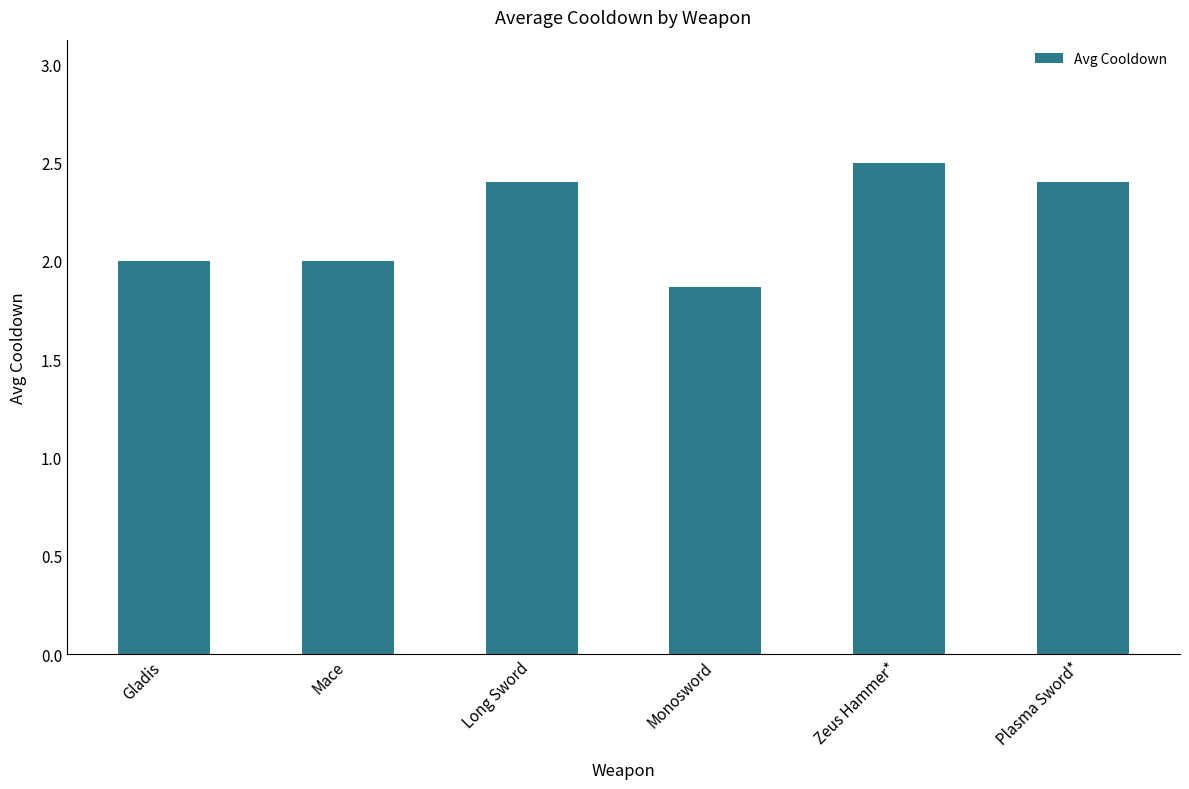

What is the average value?

2.2